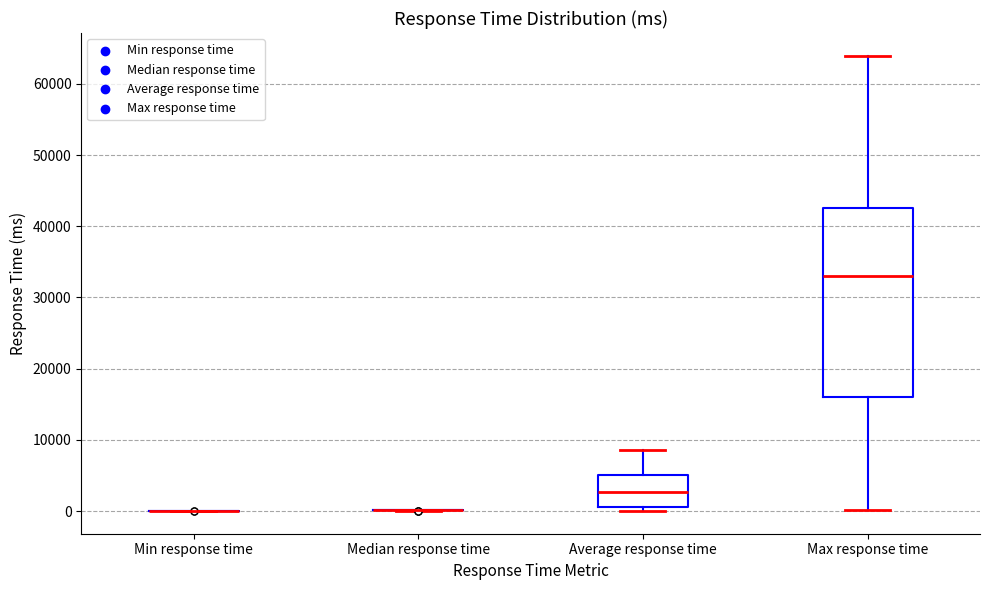

Which box is the tallest, from its lower edge to its upper edge?

Max response time